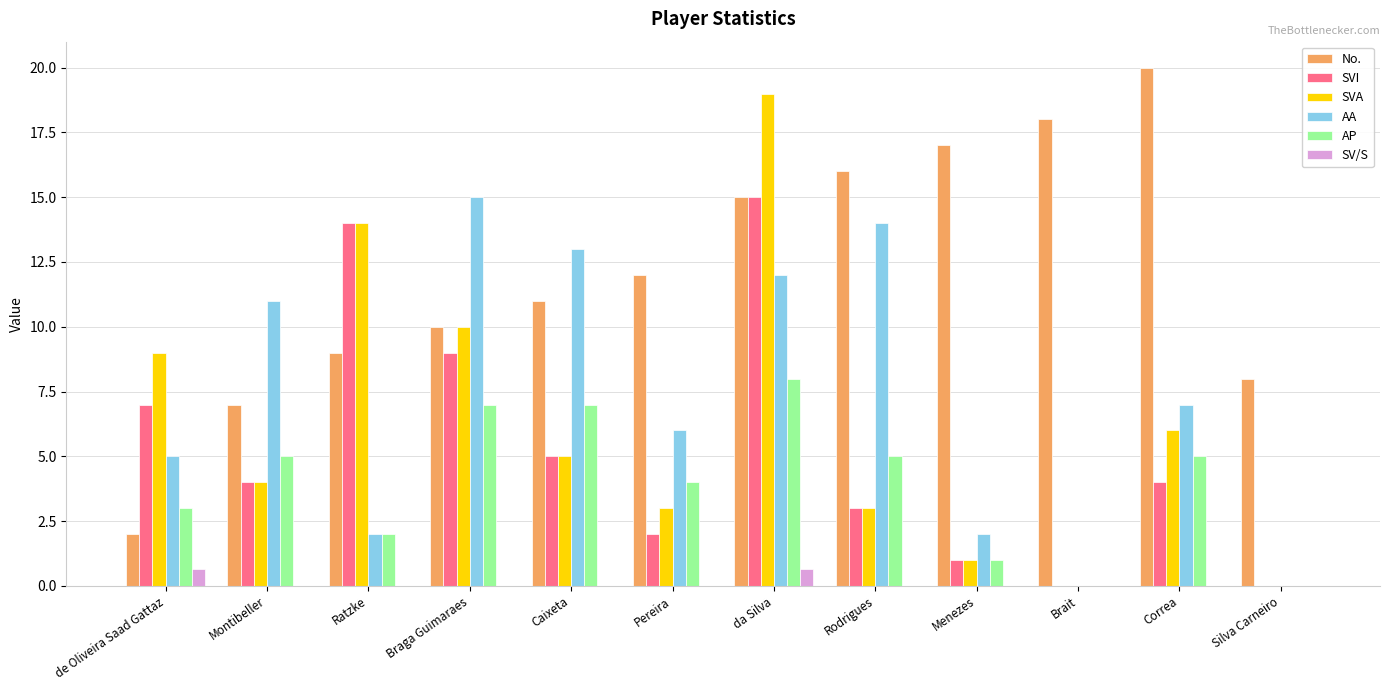

Which series has the widest spread of values?

SVA